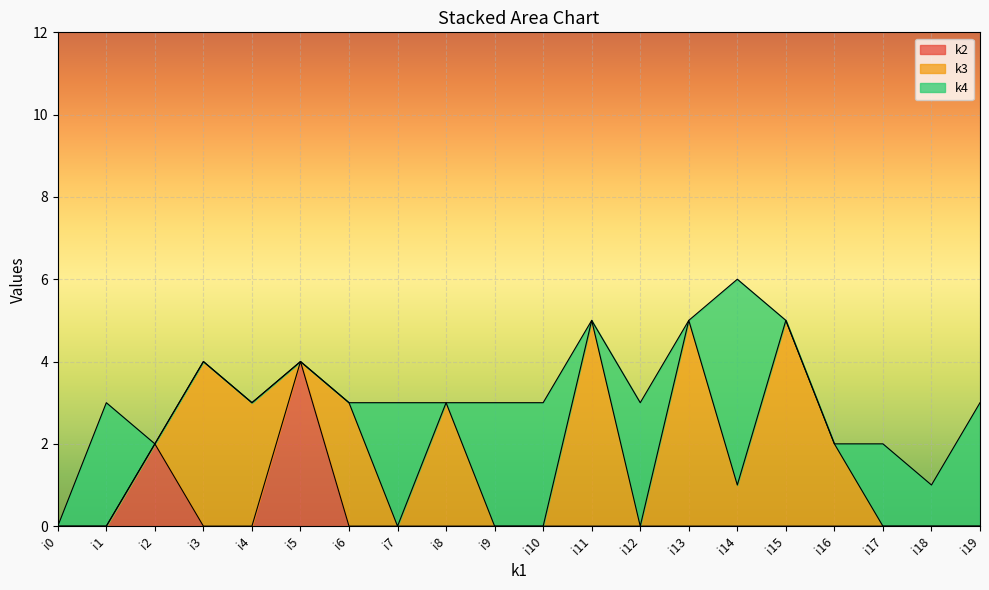

At i9, list the series in order from largest to smallest.

k4, k2, k3